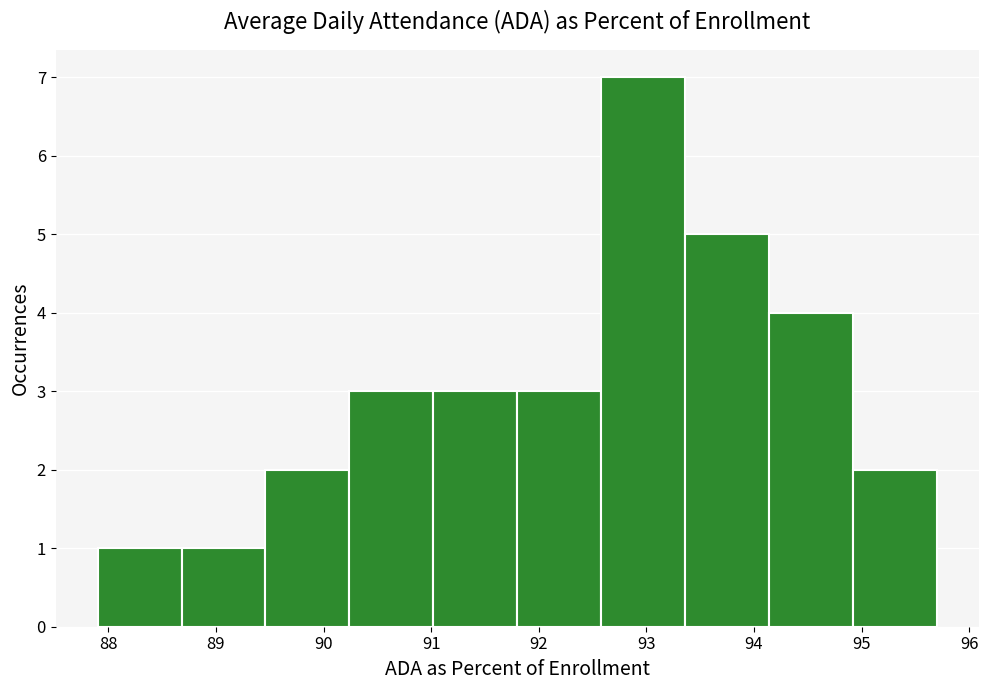

Reading left to right, transcribe this chart: for each bar, give the range it covers on the x-axis and its height. Neither the bar edges nor the heights are printed on the chart, so give them approximately, as read against the axes.

87.90 to 88.68: 1
88.68 to 89.46: 1
89.46 to 90.24: 2
90.24 to 91.02: 3
91.02 to 91.80: 3
91.80 to 92.58: 3
92.58 to 93.36: 7
93.36 to 94.14: 5
94.14 to 94.92: 4
94.92 to 95.70: 2